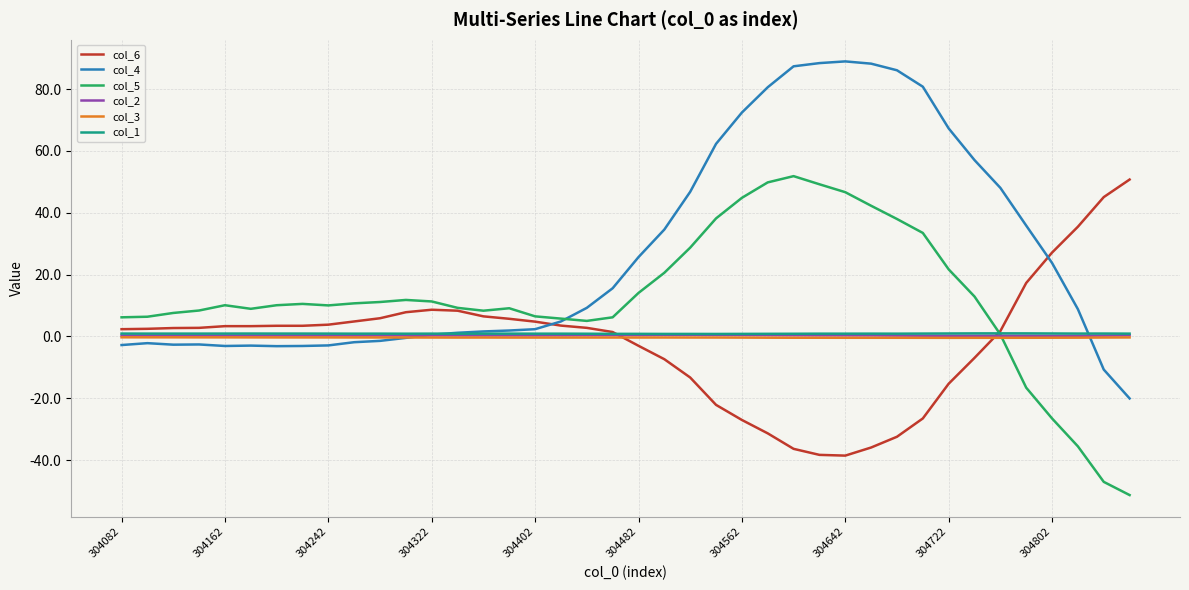

Which series has the largest range (max minus min)?

col_4